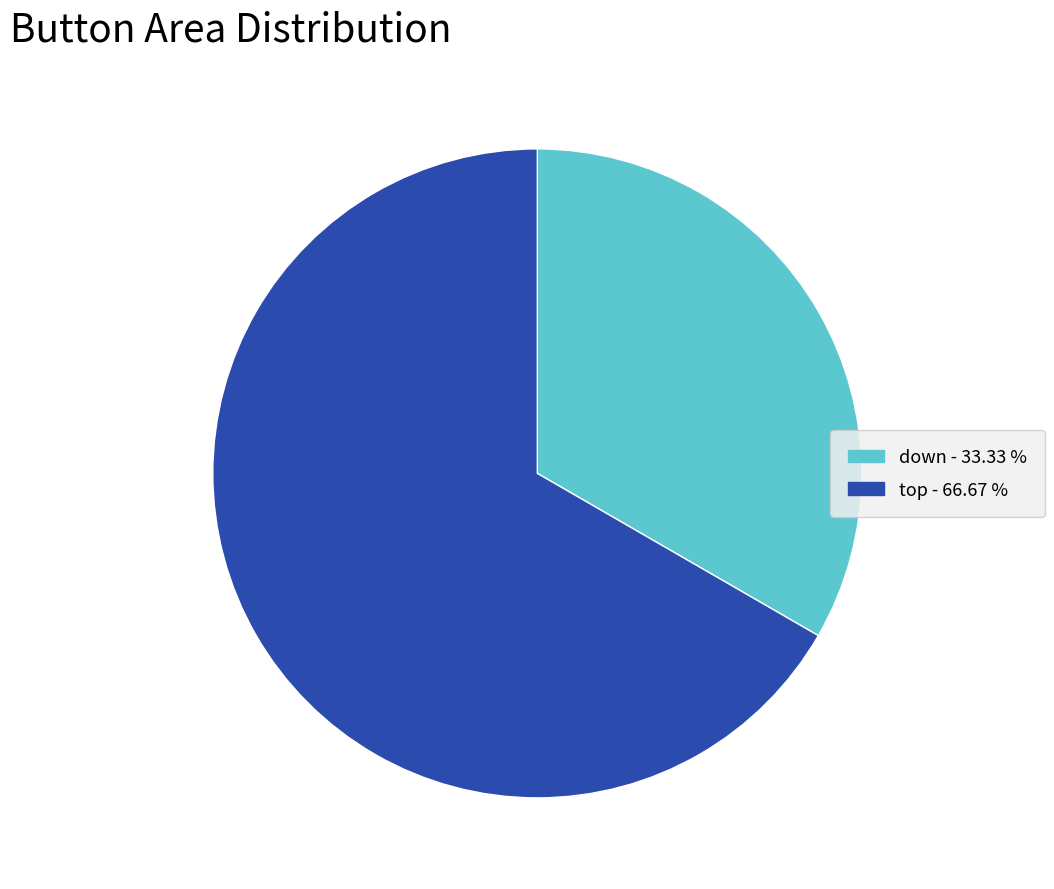

Rank the categories by value from highest to lowest.

top, down